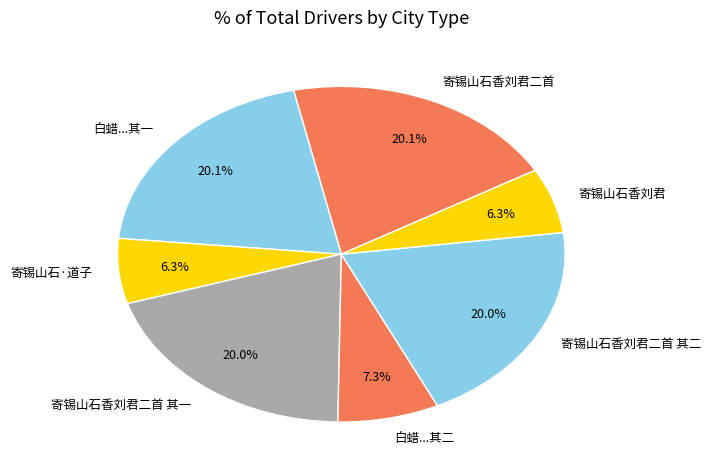

Is the sum of 寄锡山石·道子 and 寄锡山石香刘君 greater than half?

No